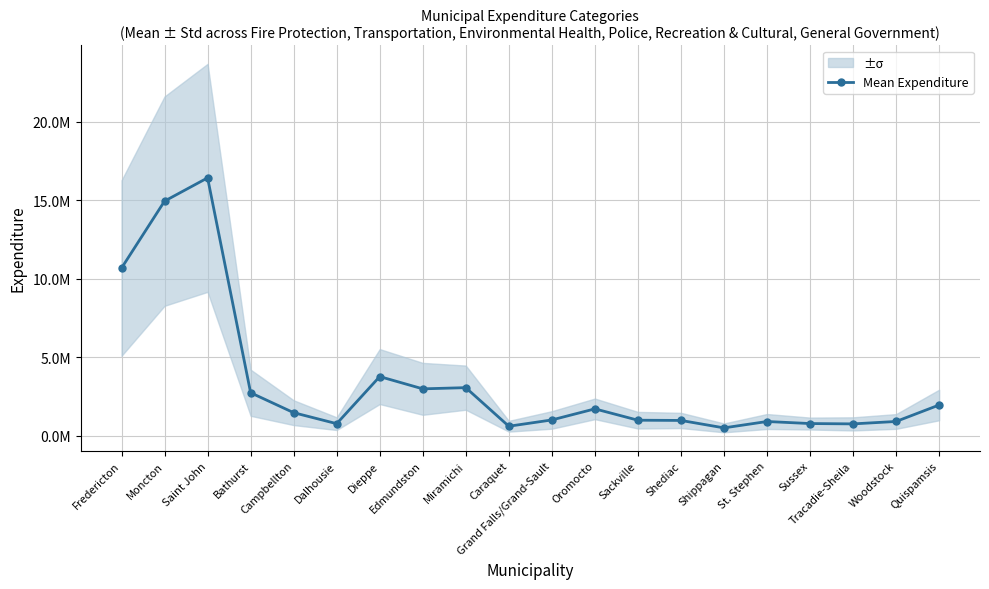

Reading right to left, extract all data points from this chart.

Quispamsis=1969446.3	Woodstock=919905.5	Tracadie-Sheila=766289.3	Sussex=787800.0	St. Stephen=917804.5	Shippagan=511983.3	Shediac=985906.3	Sackville=1000901.8	Oromocto=1723172.3	Grand Falls/Grand-Sault=1017508.7	Caraquet=616655.8	Miramichi=3074565.7	Edmundston=2998507.8	Dieppe=3780298.3	Dalhousie=779670.2	Campbellton=1480410.8	Bathurst=2750834.3	Saint John=16439193.3	Moncton=14957693.0	Fredericton=10692189.3